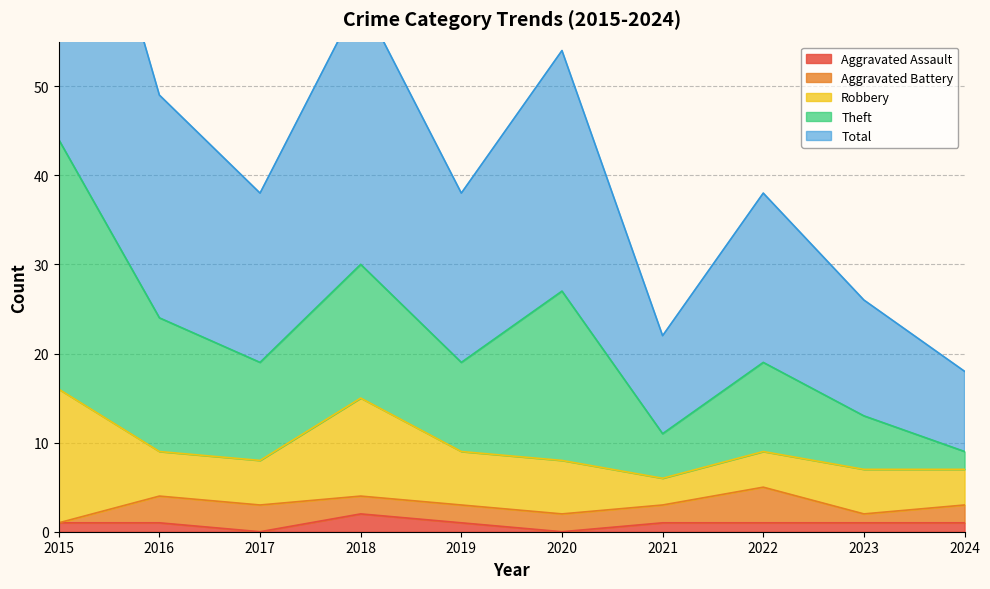

At which category does Aggravated Assault reach its first local valley?

2017